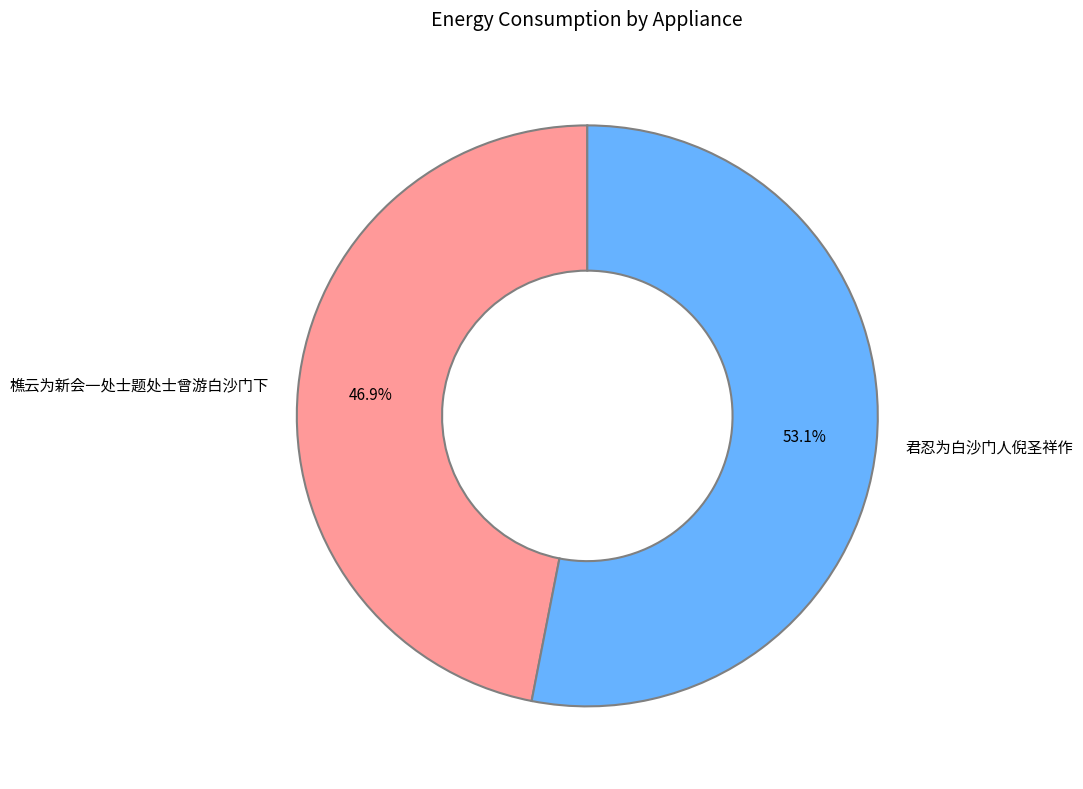

True or false: 樵云为新会一处士题处士曾游白沙门下 accounts for 33% of the total.

False